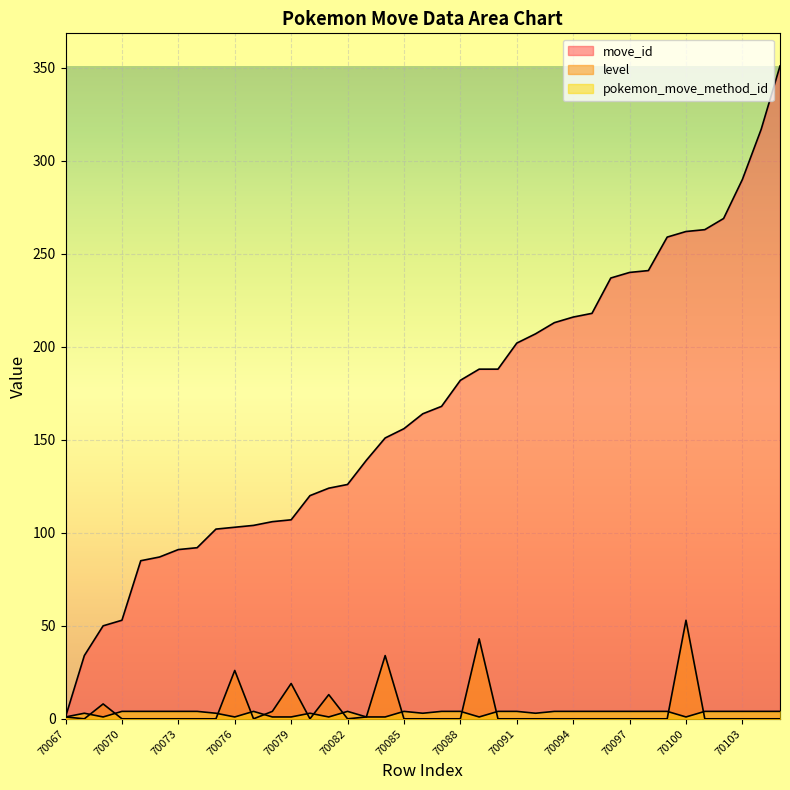

Where is level nearest to the value 26?

70076